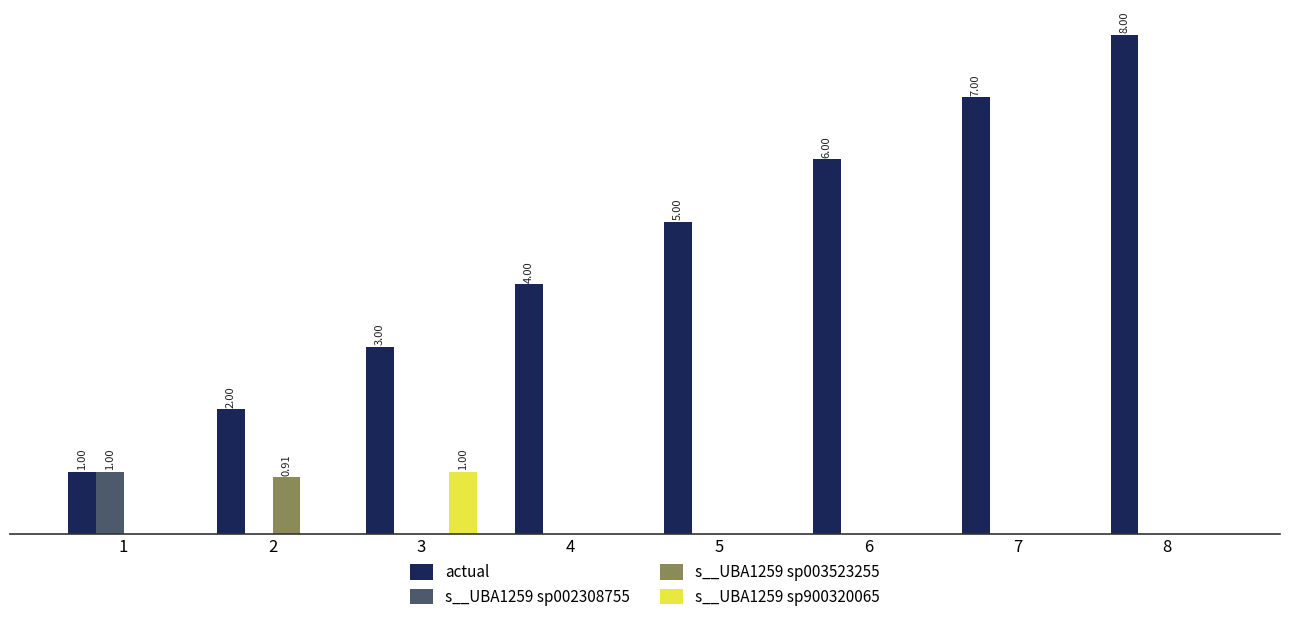

What is the total value across all series at 6?

6.0